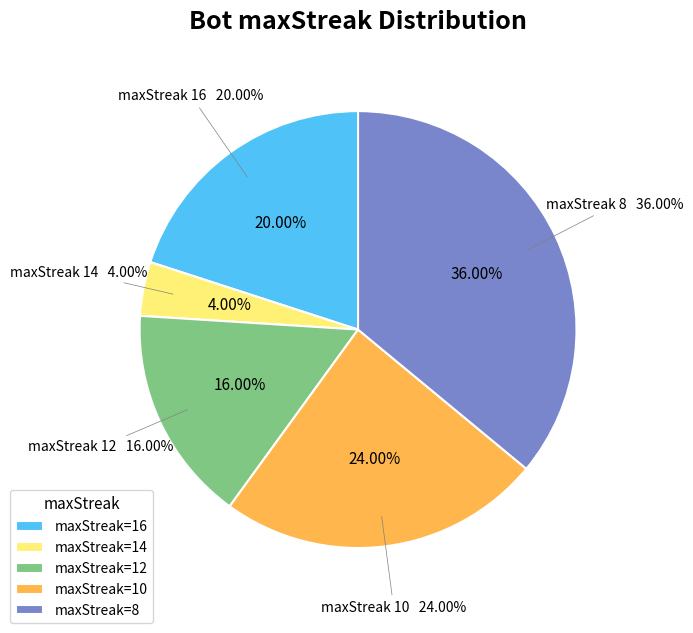

How many slices are in this pie chart?

5